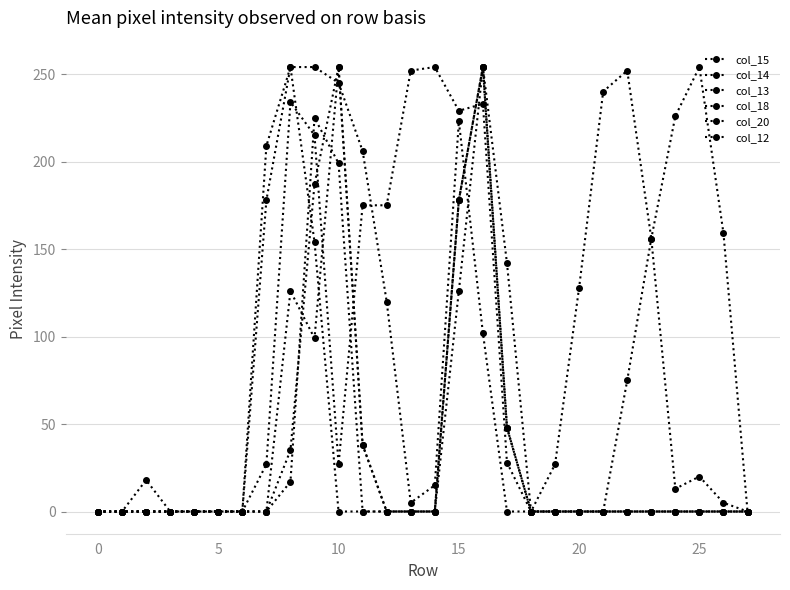

Is this an area chart (filled region under the line)?

No